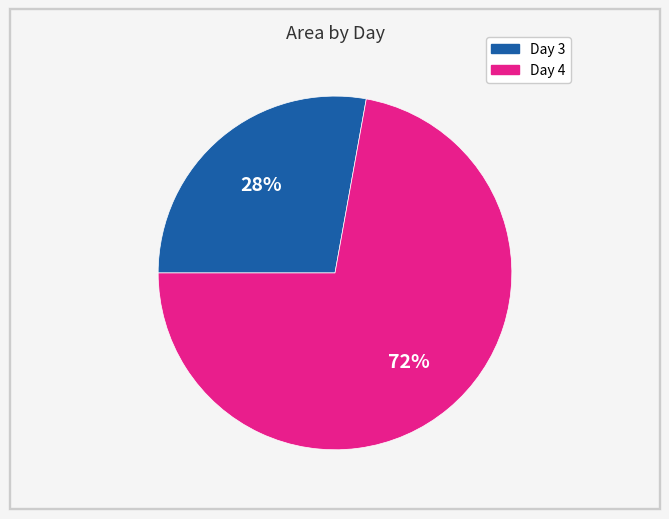

To the nearest percent, what is the average slice percentage?

50%